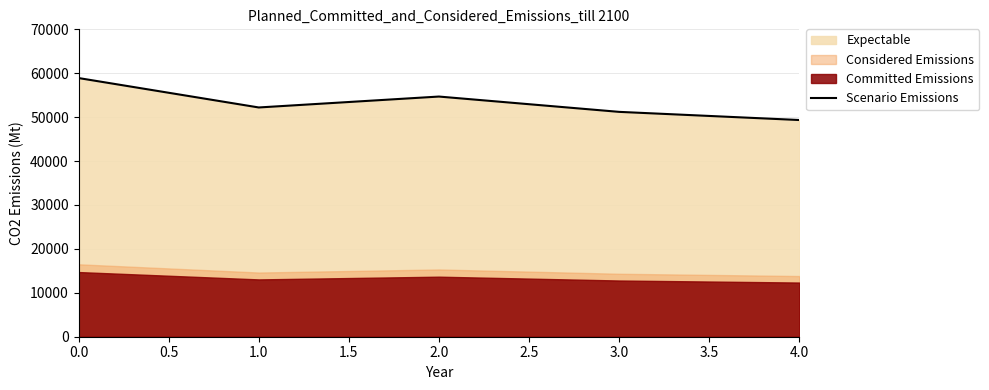

True or false: Scenario Emissions has a value of 77950 at 0.0.

False